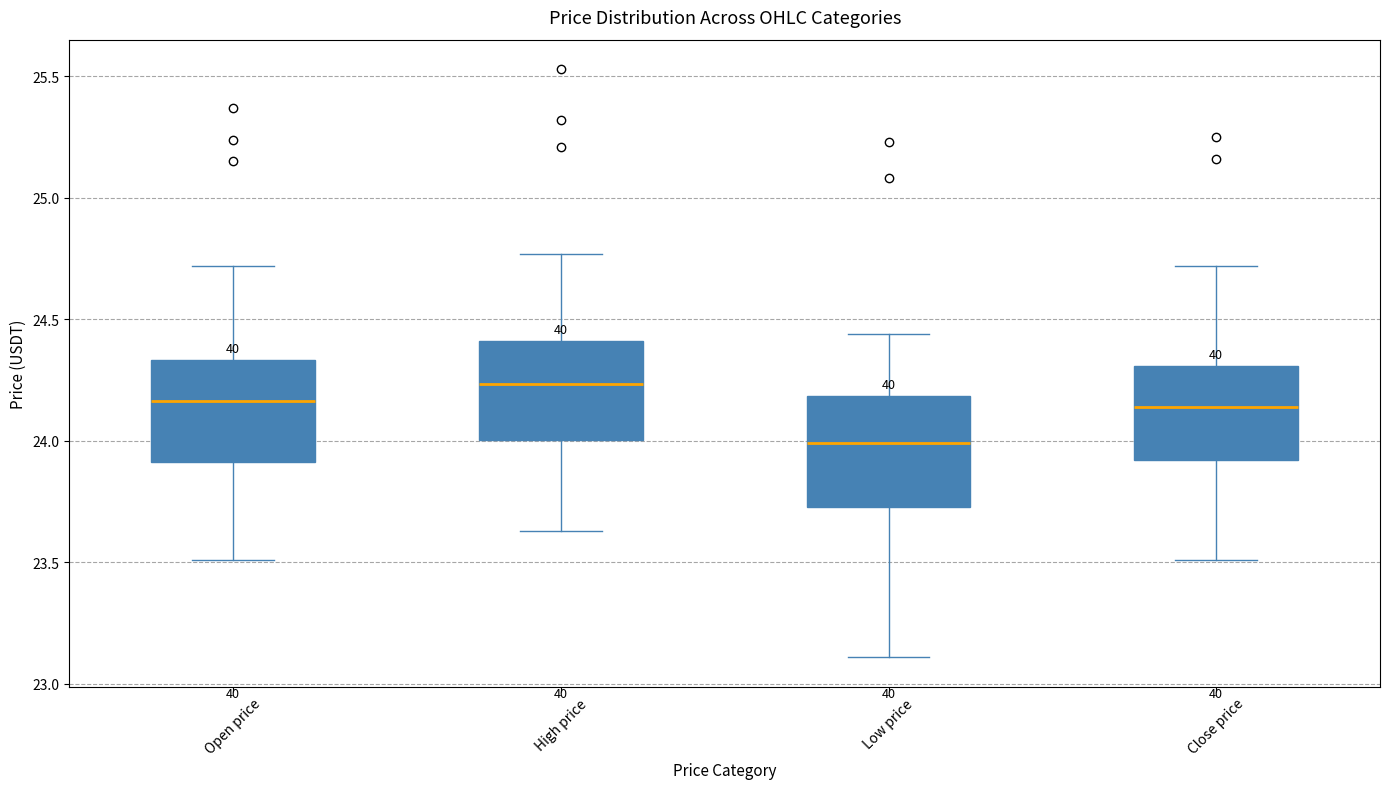

Which box has the lowest median line?

Low price